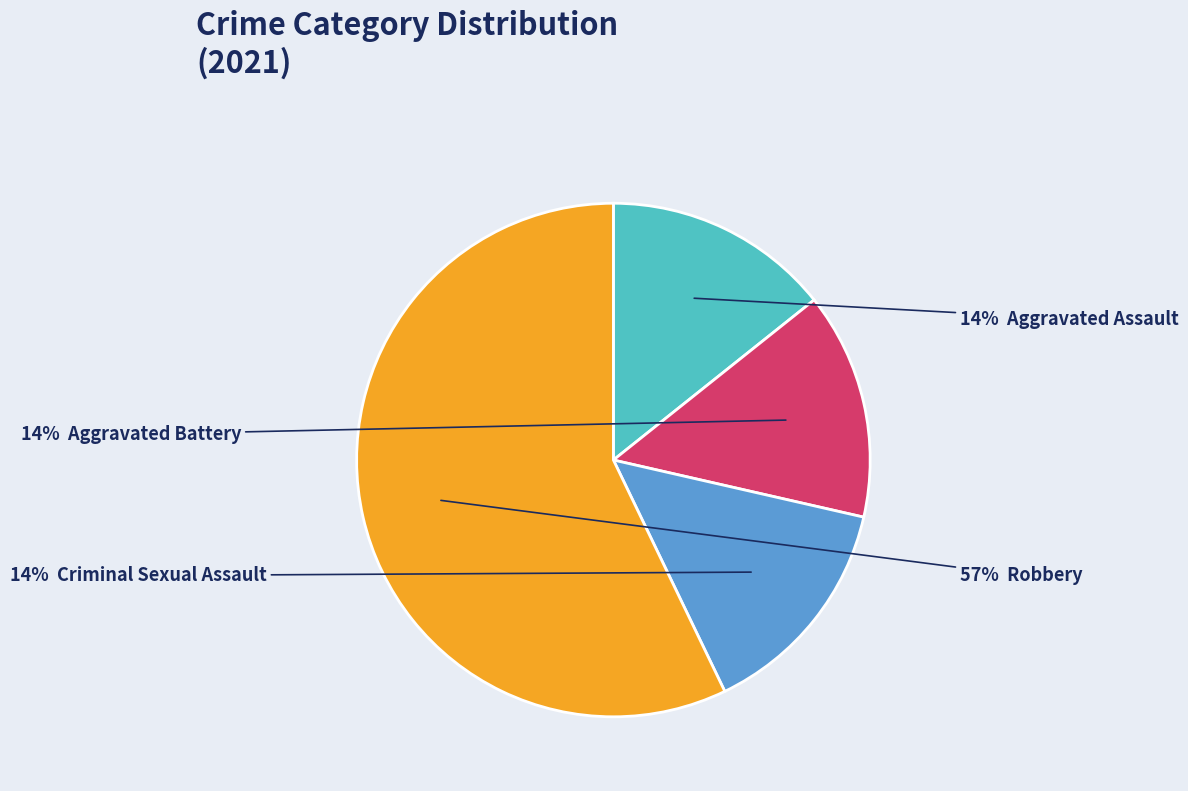

Does any single category account for the majority?

Yes